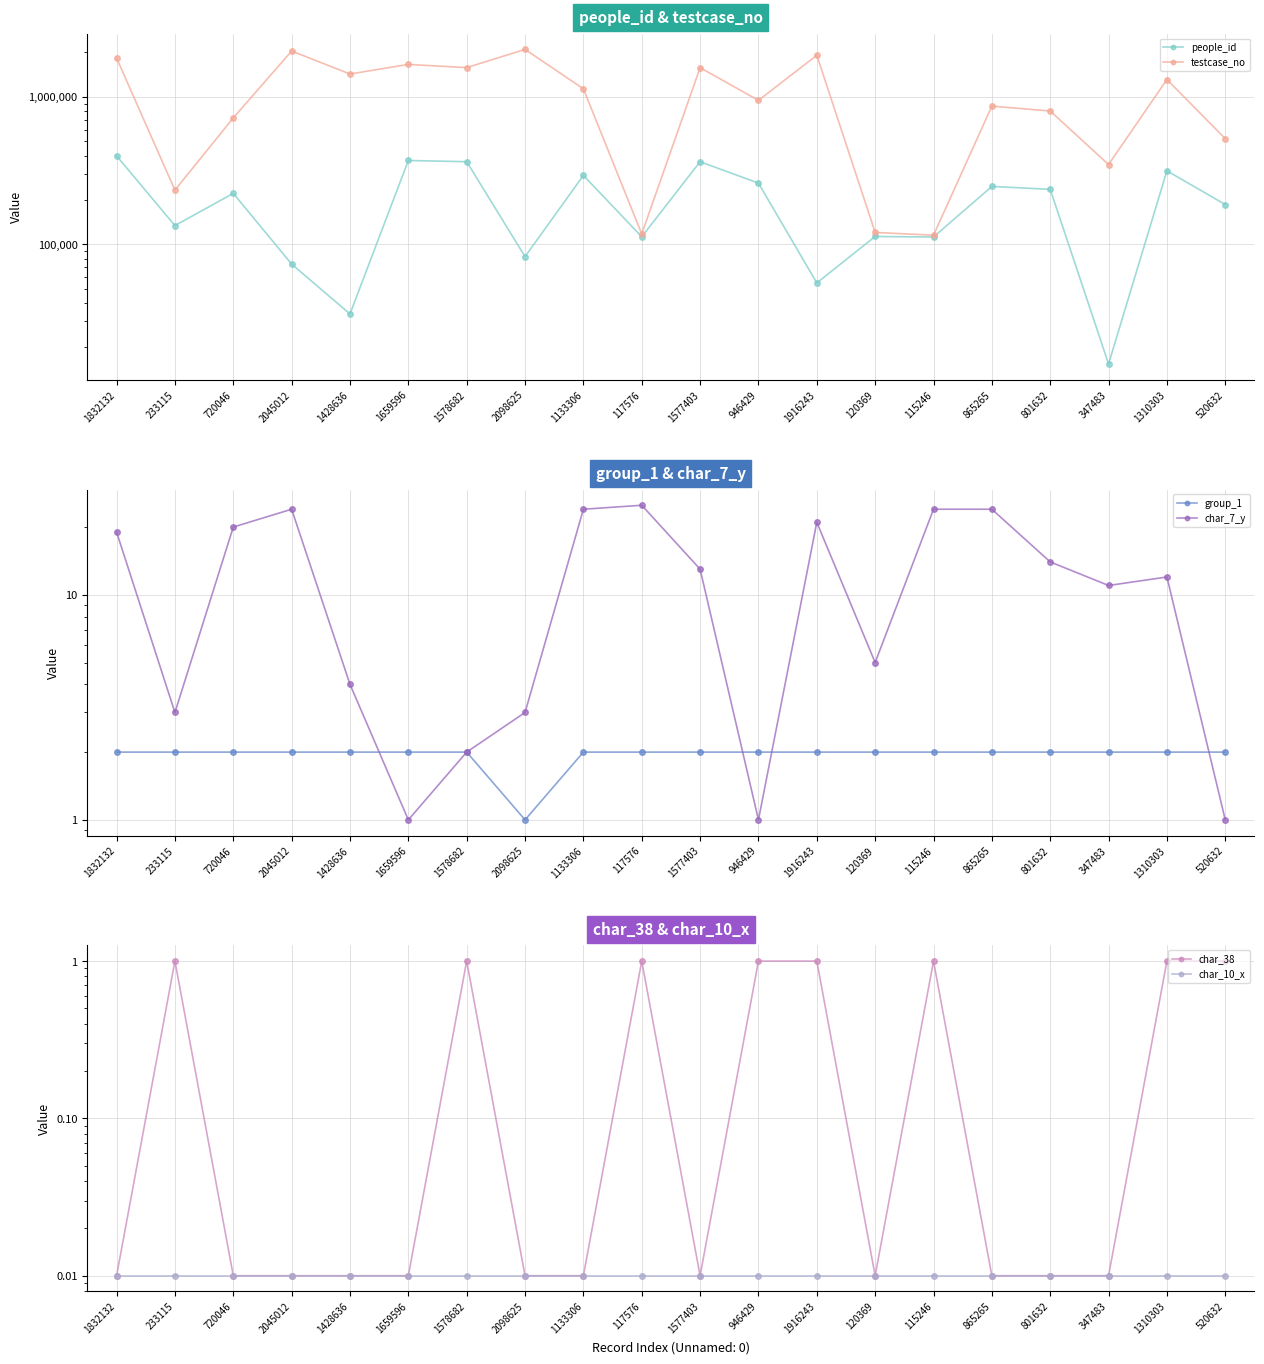

What is the difference between the maximum and minimum values in the testcase_no series?

1983379.0